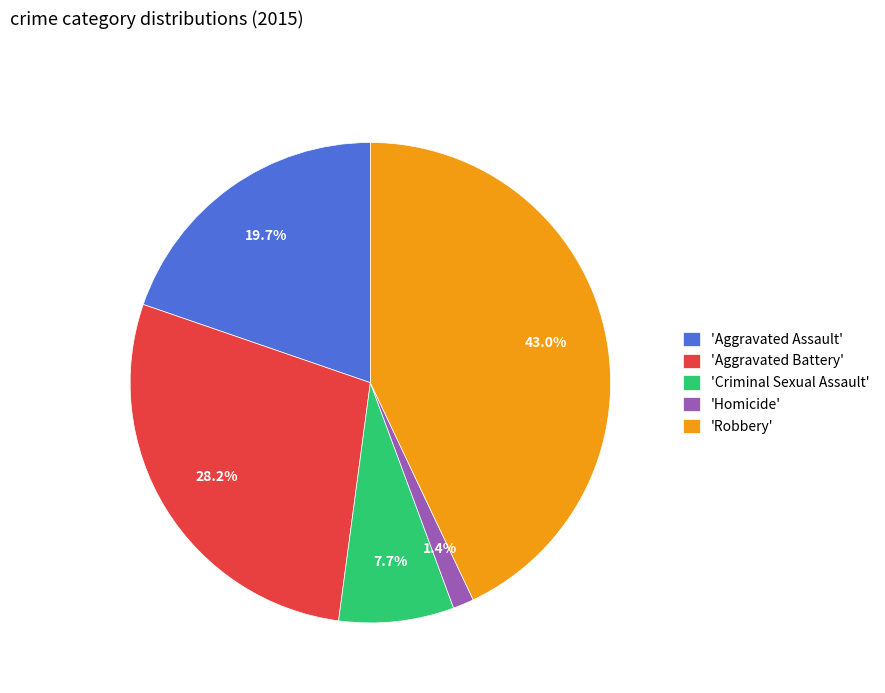

To the nearest percent, what is the difference between the largest and smallest slice percentages?

42%